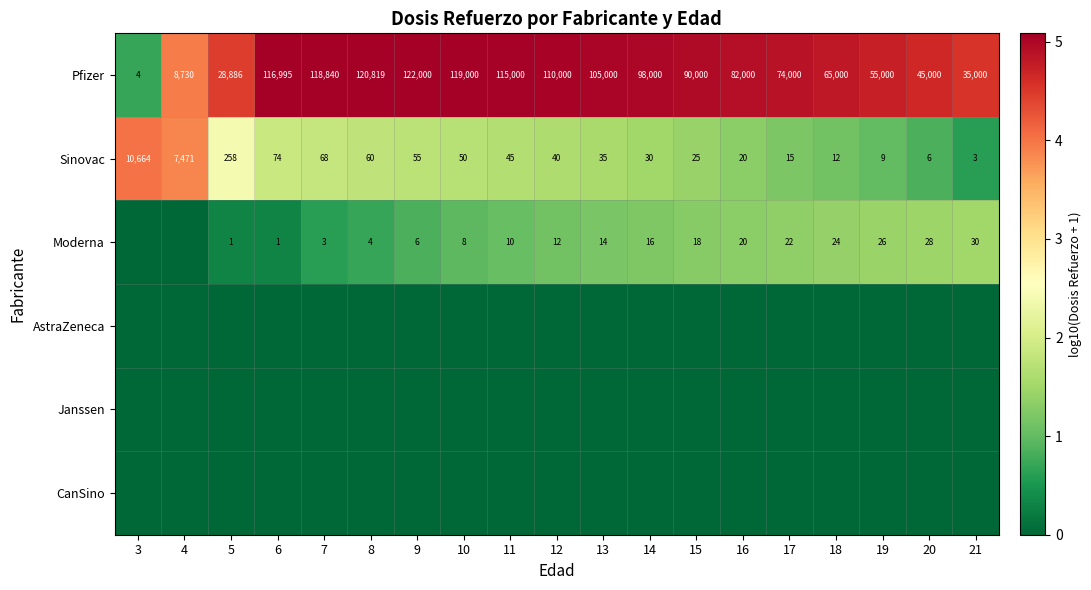

At which label does Sinovac reach its minimum?

21